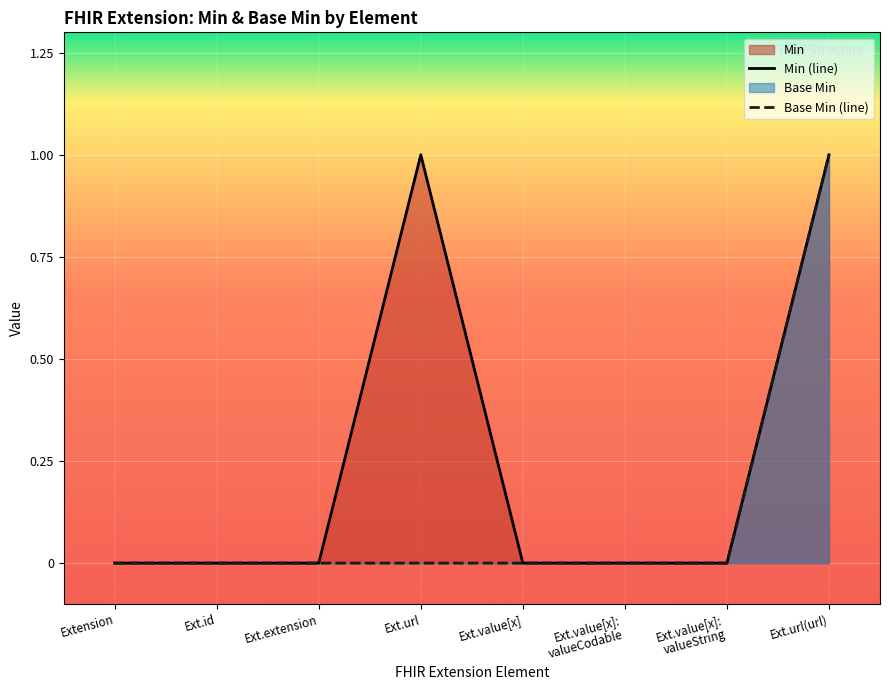

At which category does the chart reach its minimum across all series?

Extension